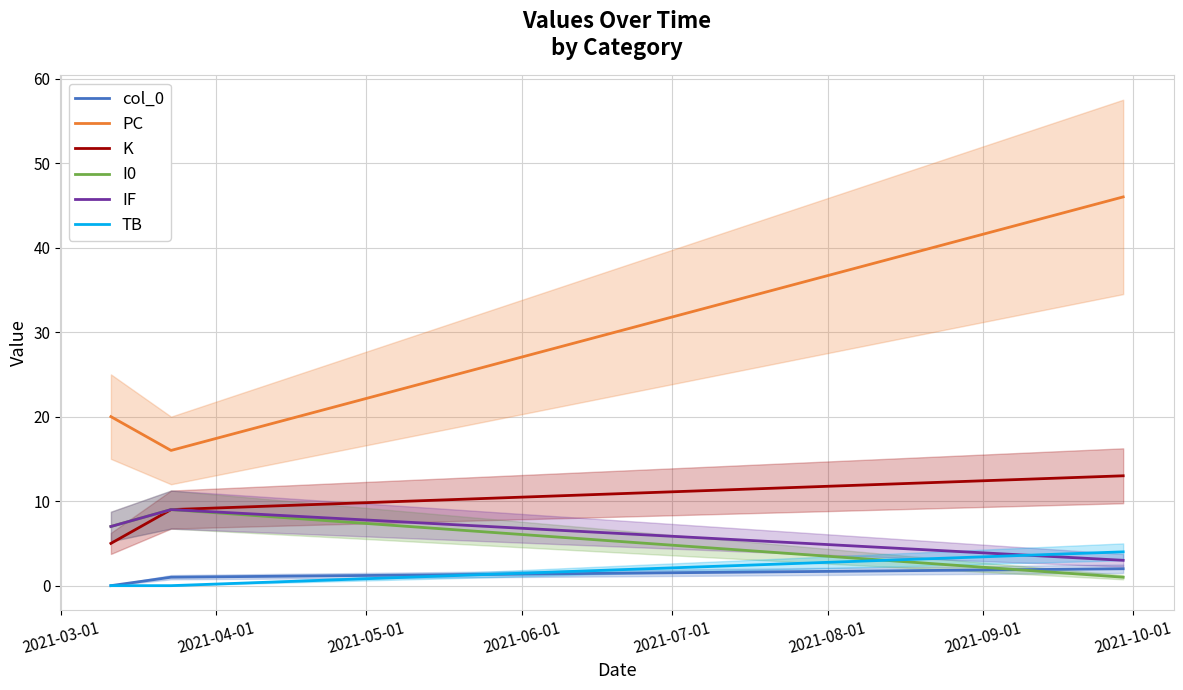

Count the number of categories in the chart.

3